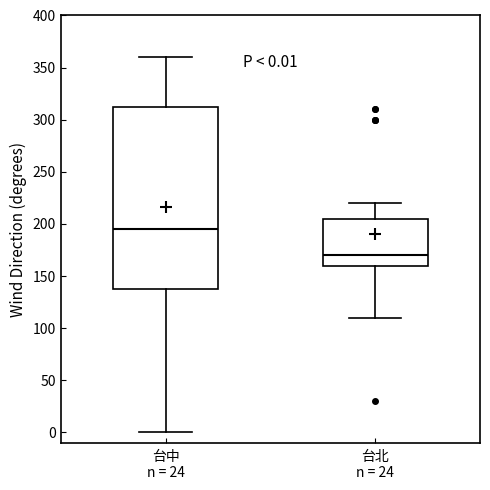

Which box has the highest median line?

台中 n = 24